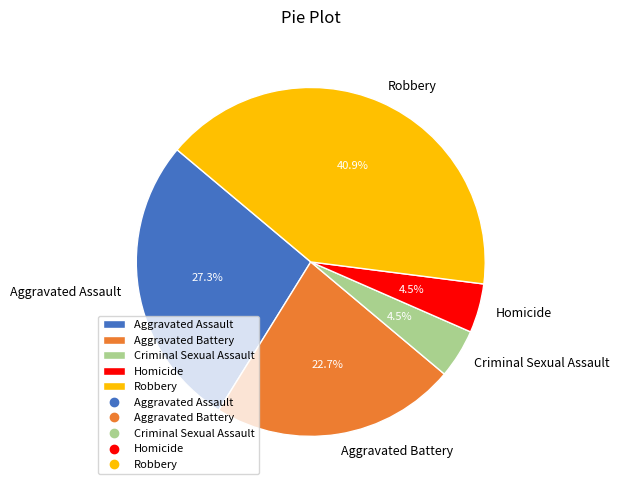

What portion of the pie excludes Aggravated Assault?

72.7%